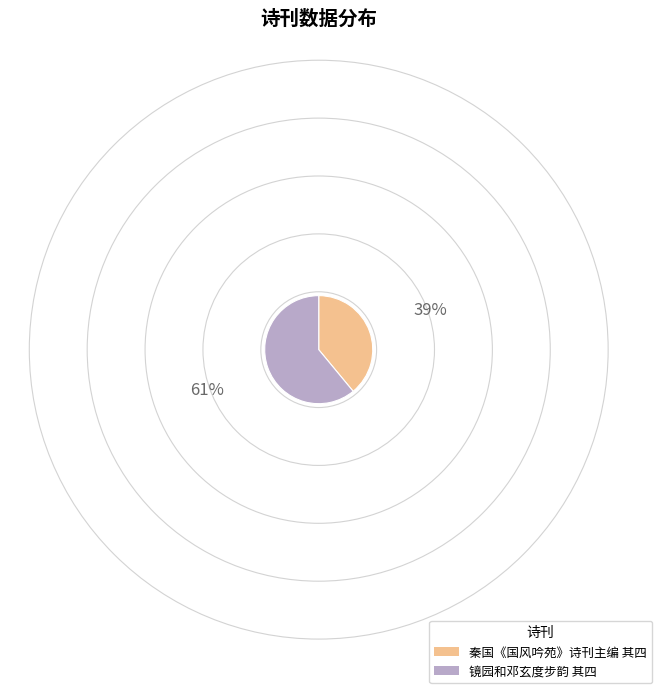

Is there a majority slice in this chart?

Yes